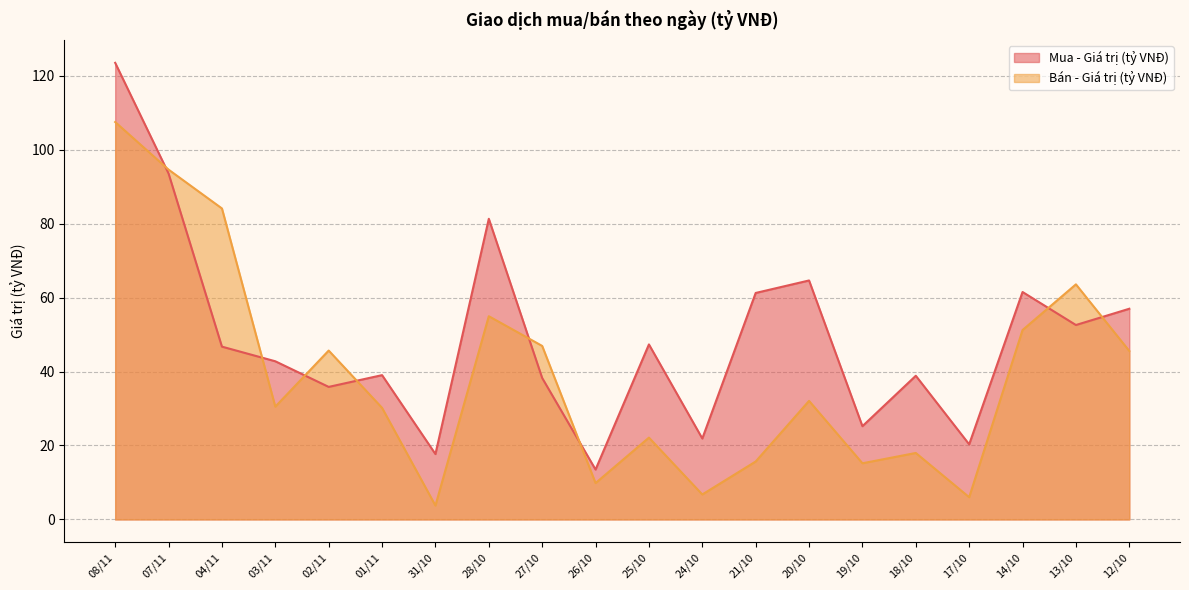

Which series changed the most between 03/11 and 24/10?

Bán - Giá trị (tỷ VNĐ)